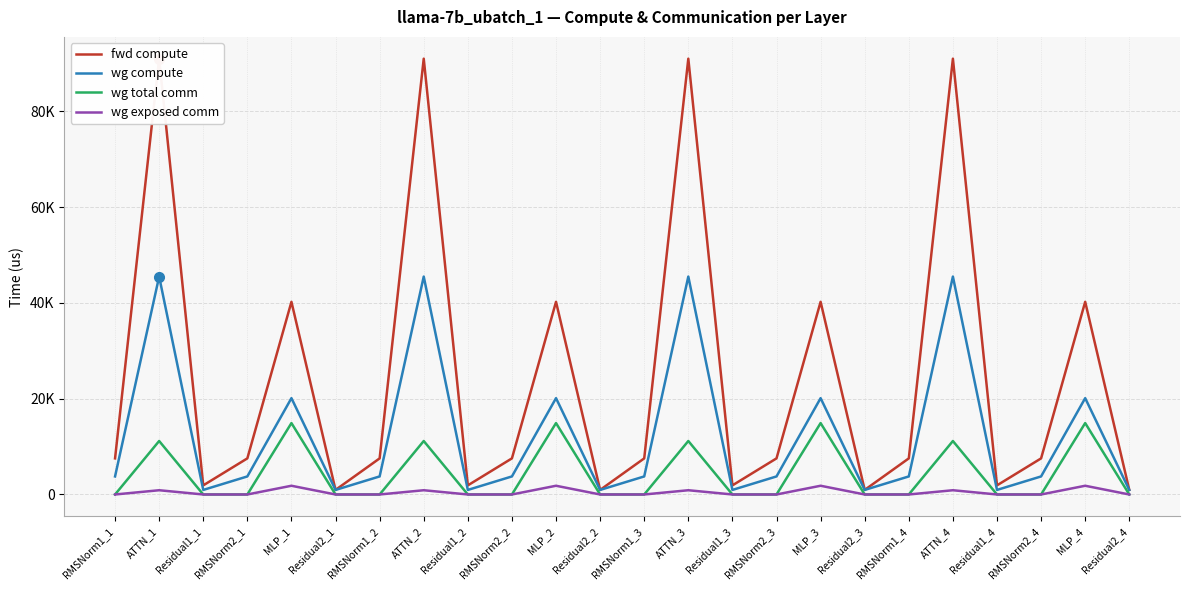

Is the value of wg exposed comm at Residual1_3 greater than the value of wg compute at ATTN_4?

No